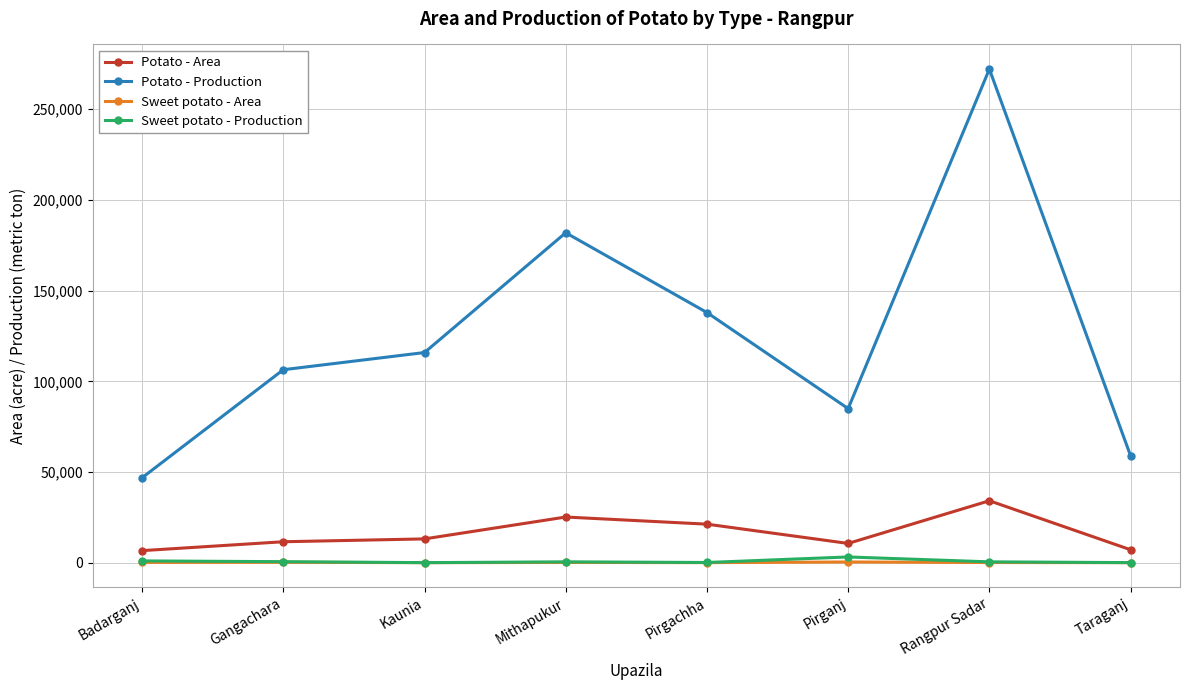

What are all the series names shown in the legend?

Potato - Area, Potato - Production, Sweet potato - Area, Sweet potato - Production